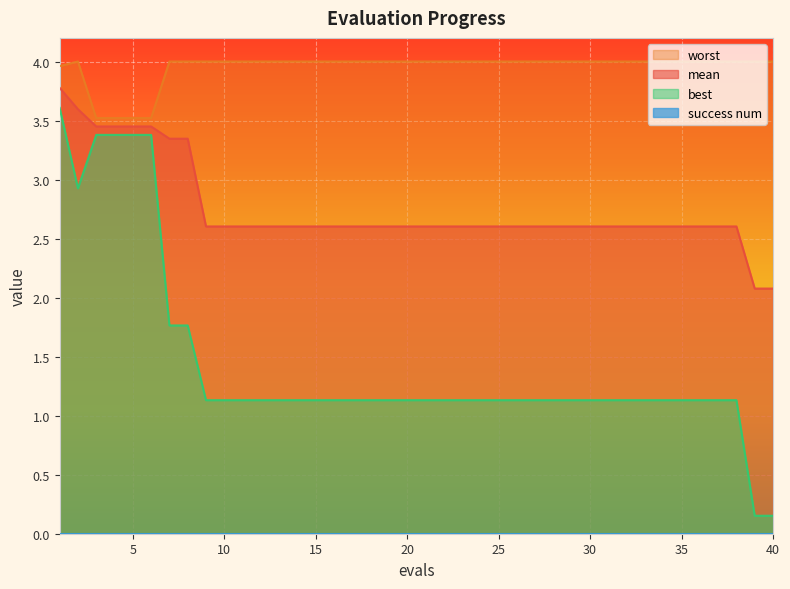

Between 9 and 36, which is larger?

9